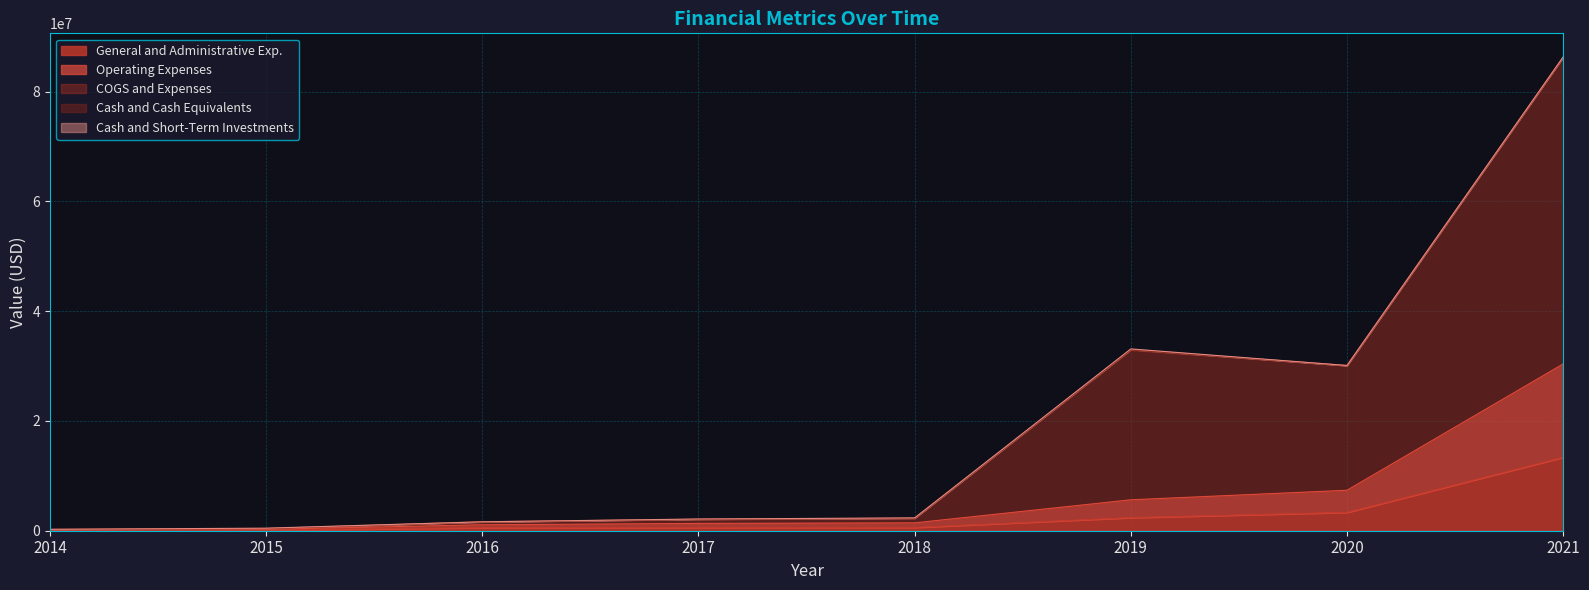

At which label does COGS and Expenses first exceed 2335040?

2019